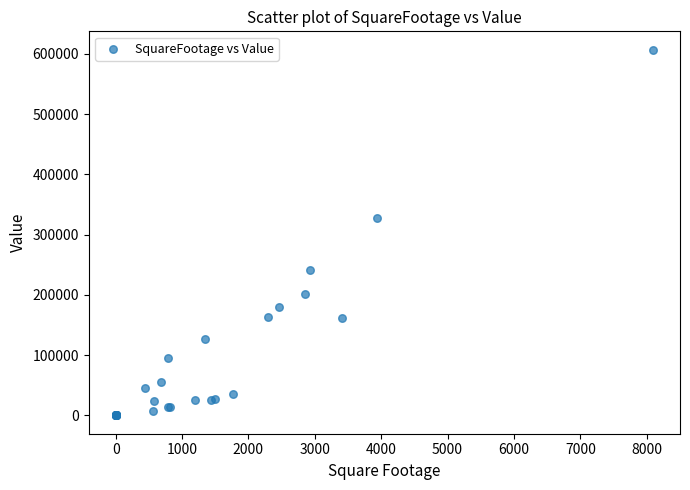

What Y value in the scatter plot is closest to 303506?

327106